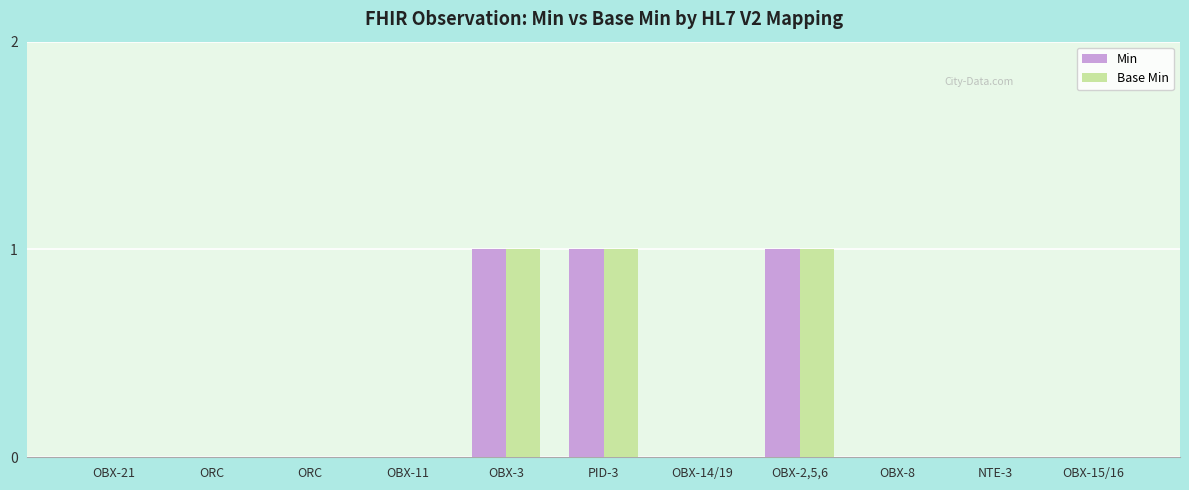

True or false: Min has a value of 1 at ORC.

False